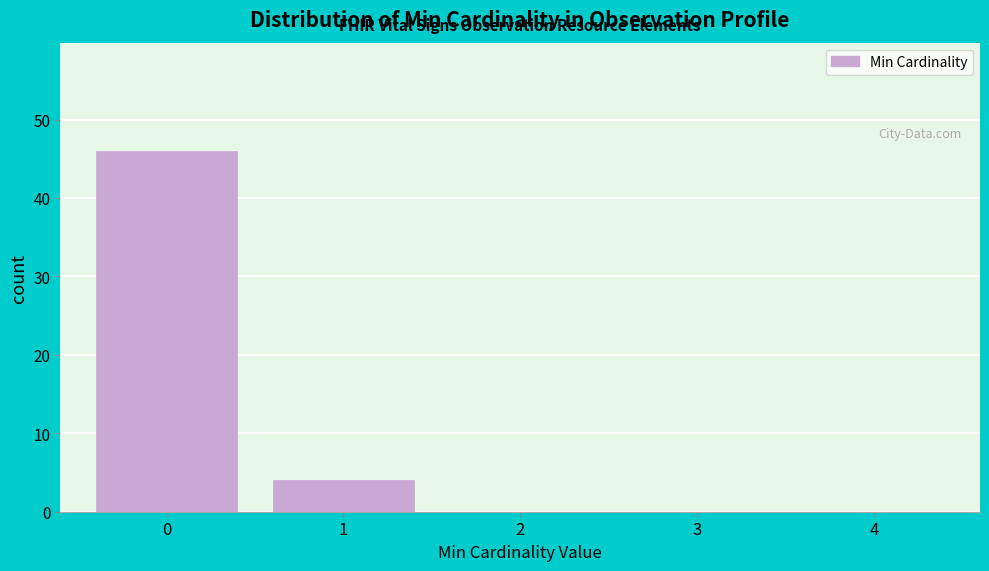

Reading left to right, transcribe this chart: for each bar, give the range it covers on the x-axis and its height. The values are not printed on the chart, so give them approximately, as read against the axis.

-0.5 to 0.5: 46
0.5 to 1.5: 4
1.5 to 2.5: 0
2.5 to 3.5: 0
3.5 to 4.5: 0